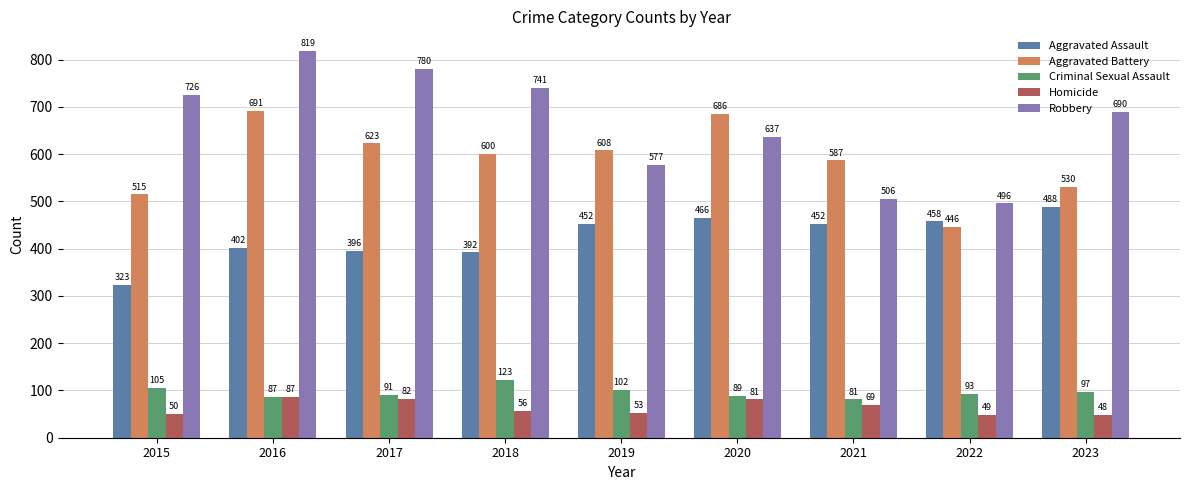

Reading left to right, list all the values displayed in this chart.

Aggravated Assault: 2015=323	2016=402	2017=396	2018=392	2019=452	2020=466	2021=452	2022=458	2023=488
Aggravated Battery: 2015=515	2016=691	2017=623	2018=600	2019=608	2020=686	2021=587	2022=446	2023=530
Criminal Sexual Assault: 2015=105	2016=87	2017=91	2018=123	2019=102	2020=89	2021=81	2022=93	2023=97
Homicide: 2015=50	2016=87	2017=82	2018=56	2019=53	2020=81	2021=69	2022=49	2023=48
Robbery: 2015=726	2016=819	2017=780	2018=741	2019=577	2020=637	2021=506	2022=496	2023=690